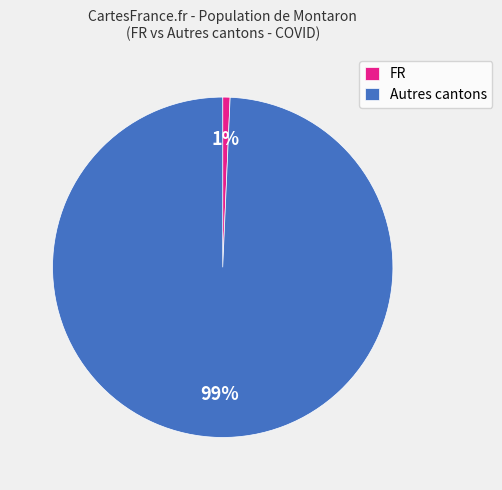

Count the number of slices in the pie.

2